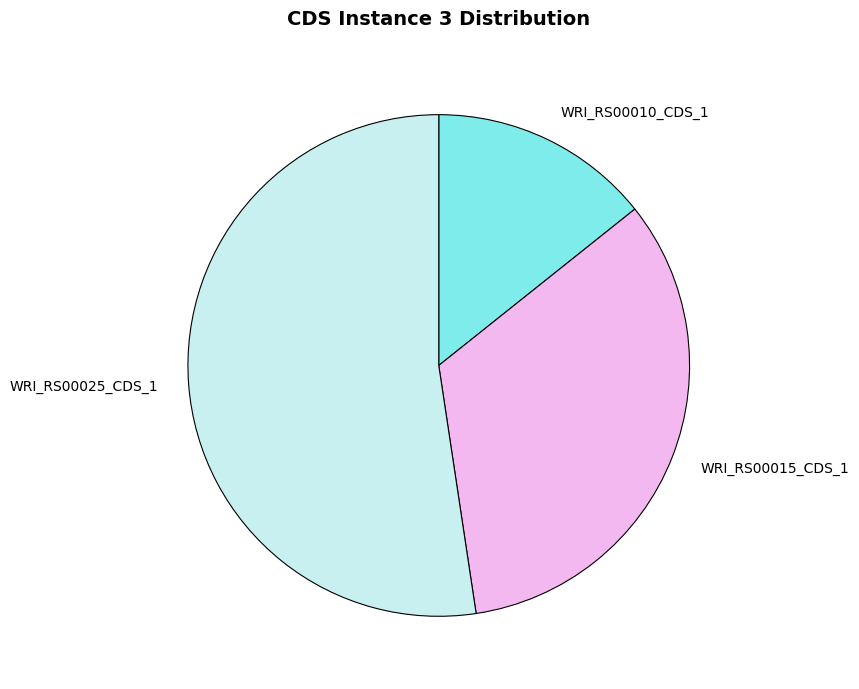

Is the sum of WRI_RS00010_CDS_1 and WRI_RS00025_CDS_1 greater than half?

Yes